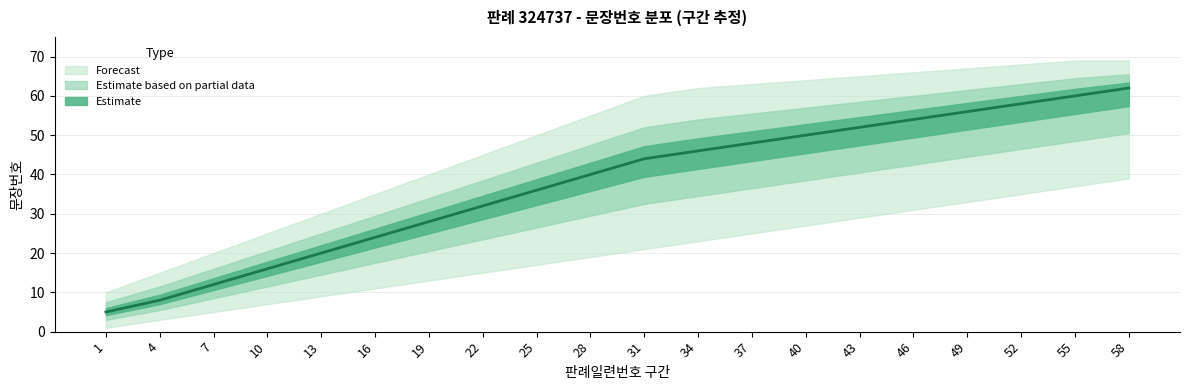

Is the value of 문장번호_mid at 1 greater than the value of 문장번호_lower at 22?

No